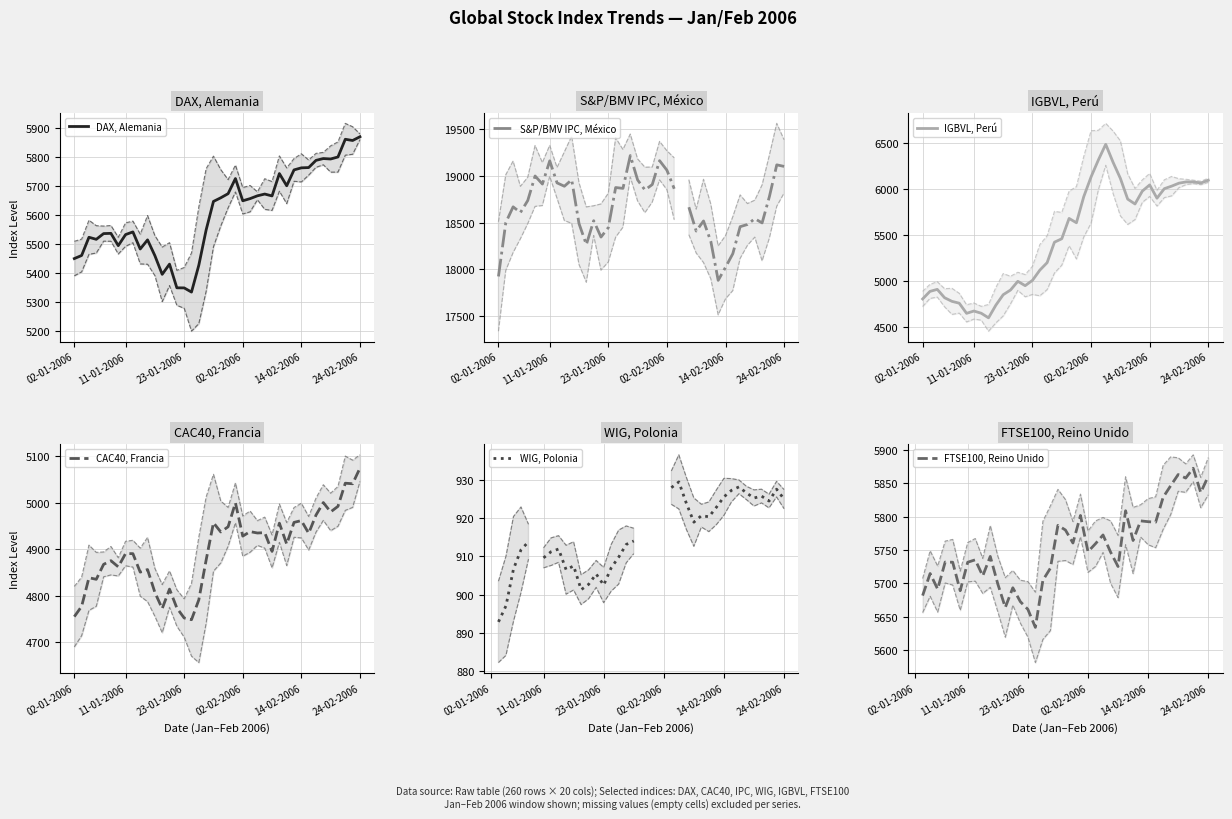

At how many categories does at least one series exceed 6752?

39